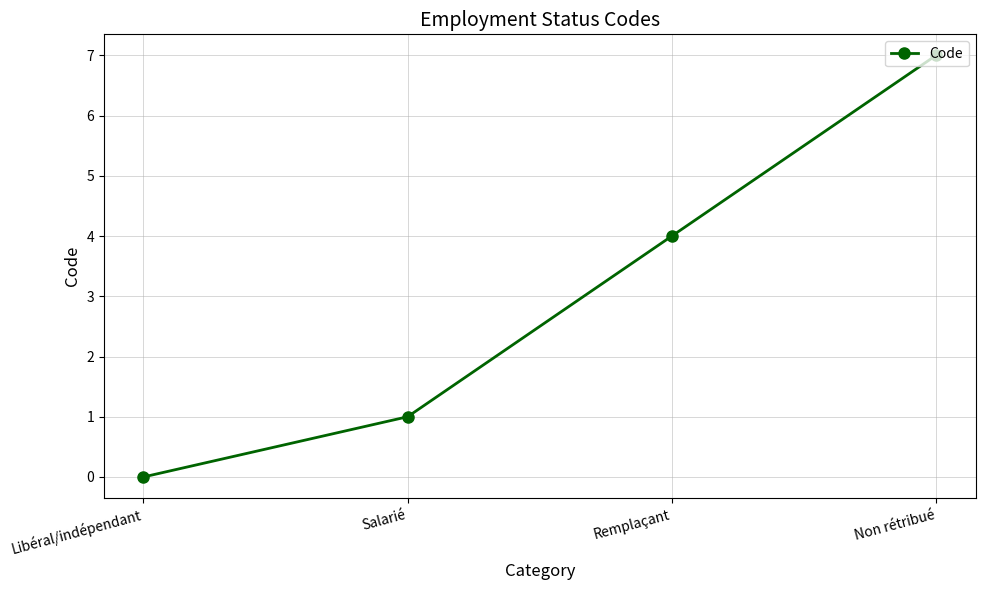

List the labels in order of value, largest first.

Non rétribué, Remplaçant, Salarié, Libéral/indépendant